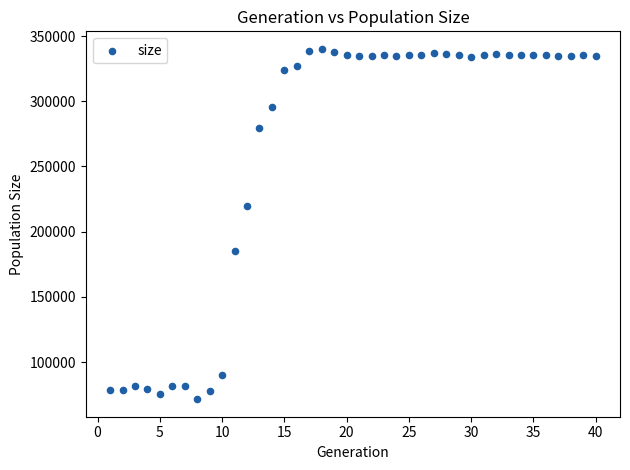

What is the range of Y values (max minus min)?

268720